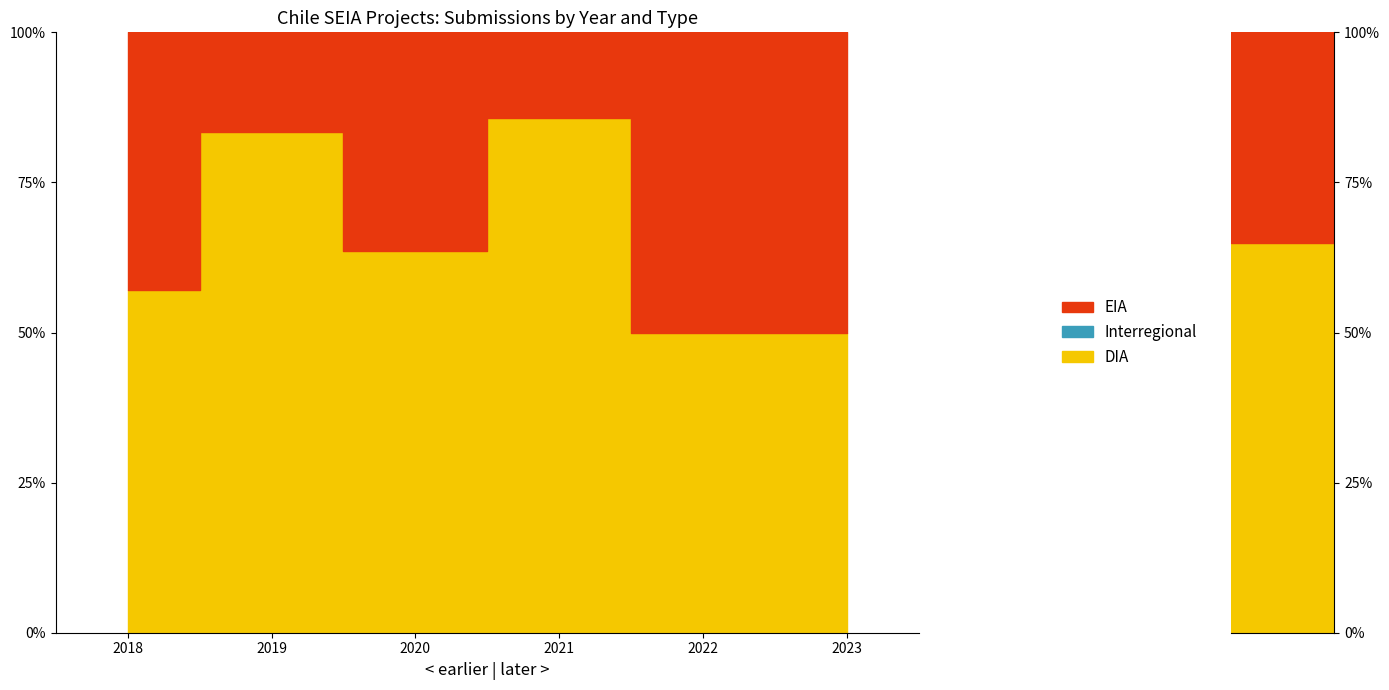

Reading left to right, extract all data points from this chart.

EIA: 6	1	4	2	1	2
DIA: 8	5	7	12	1	2